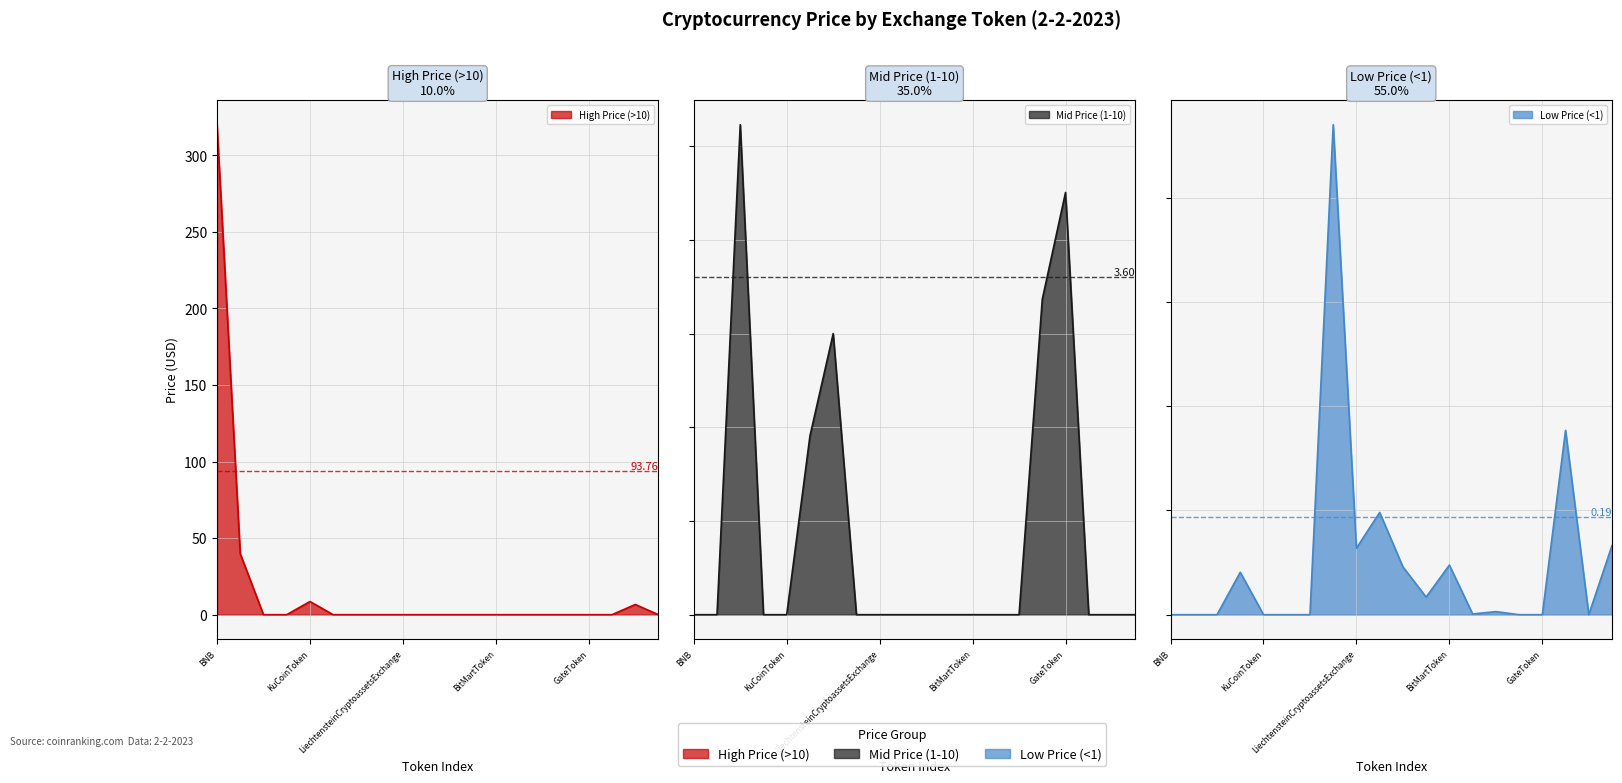

What is the difference between the maximum and minimum values?

320.0